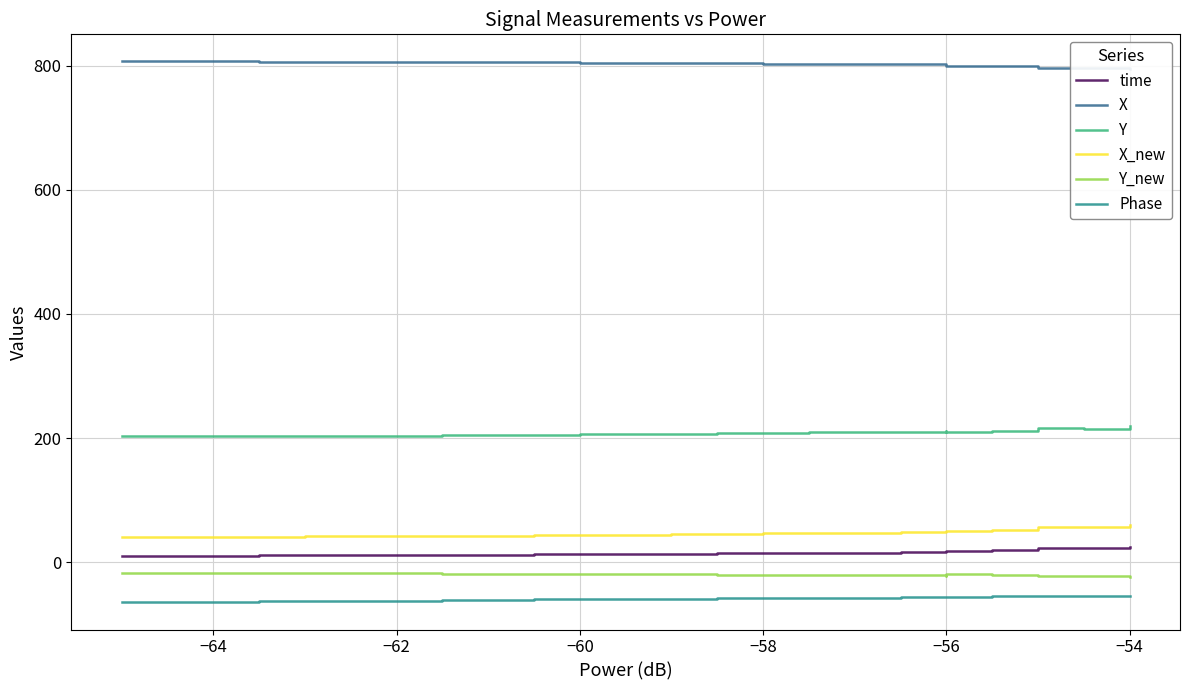

What is the minimum value shown in the chart?

-65.0